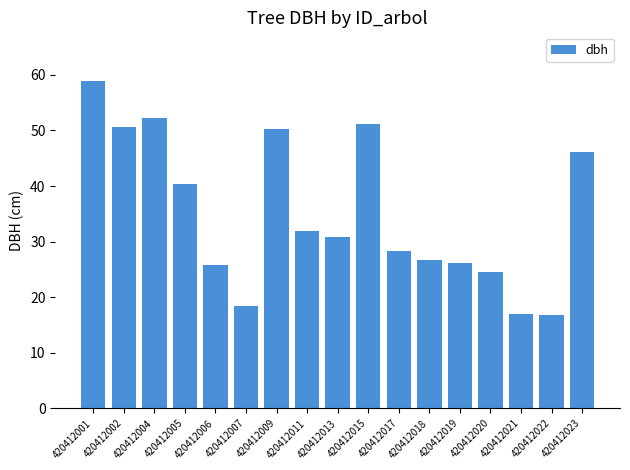

What is the change in value from 420412011 to 420412017?

-3.7